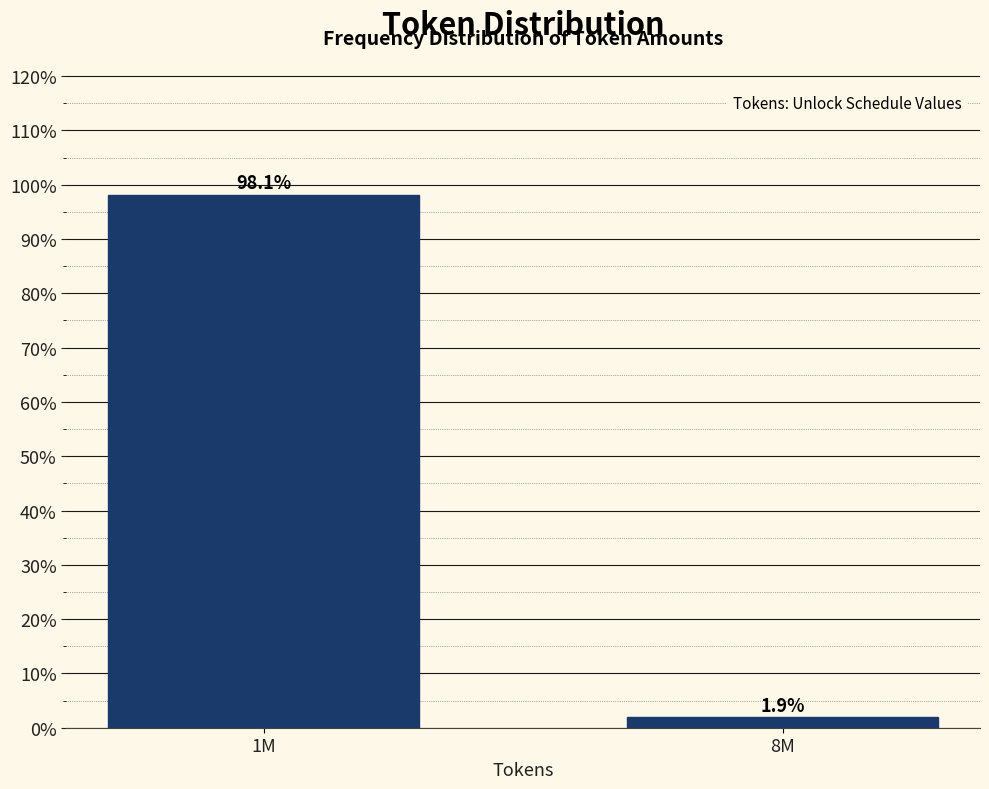

Are the bars horizontal?

No